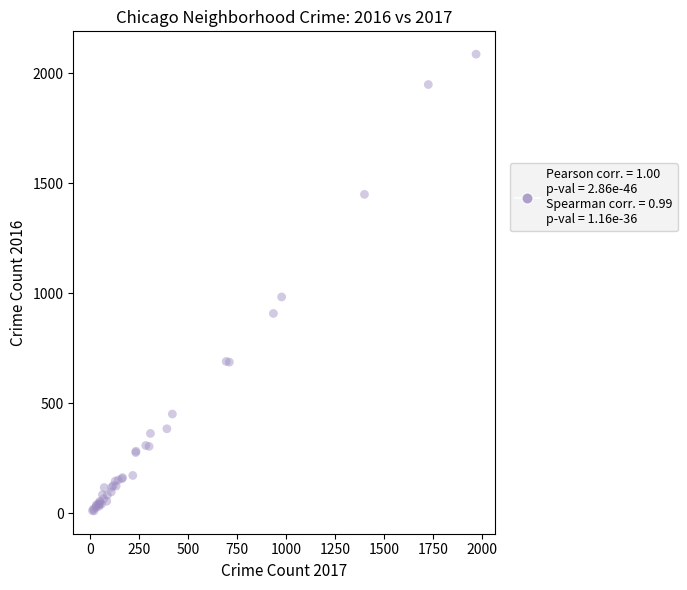

What Y value in the scatter plot is closest to 1048?

983